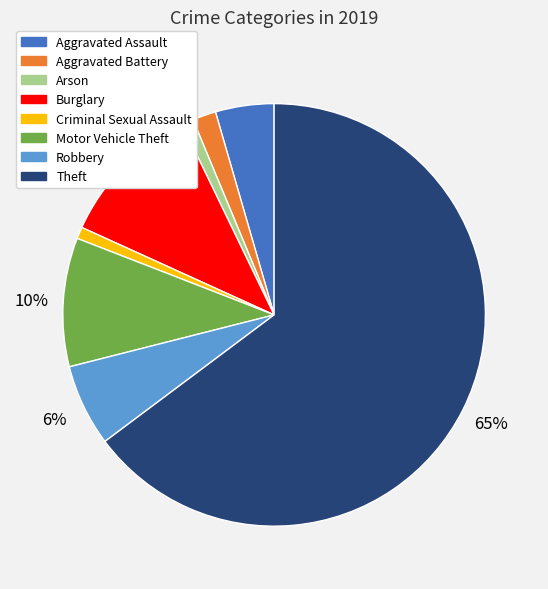

To the nearest percent, what is the difference between the largest and smallest slice percentages?

64%